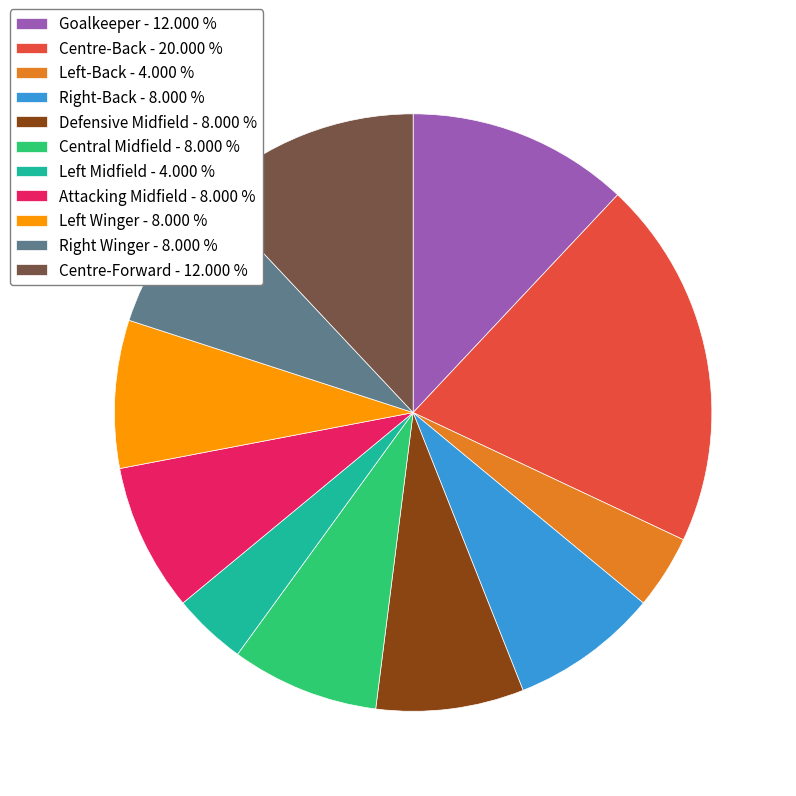

How many segments does this pie chart have?

11